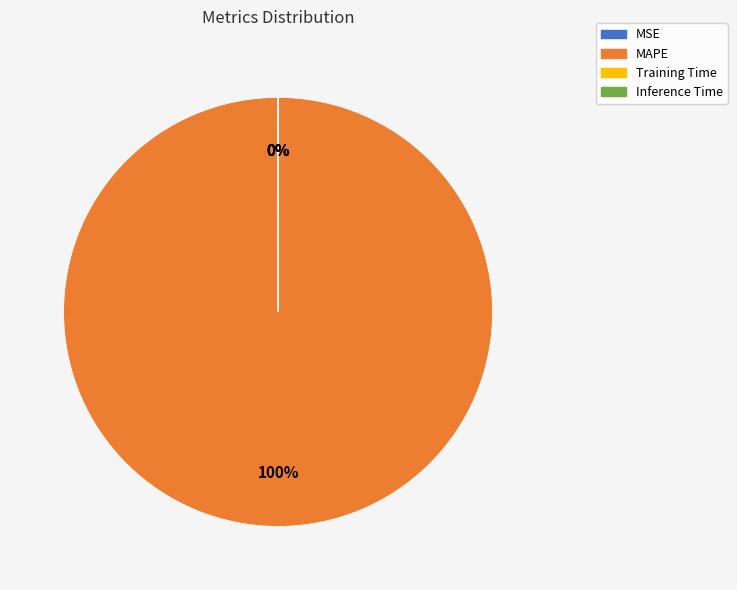

To the nearest percent, what is the difference between the largest and smallest slice percentages?

100%